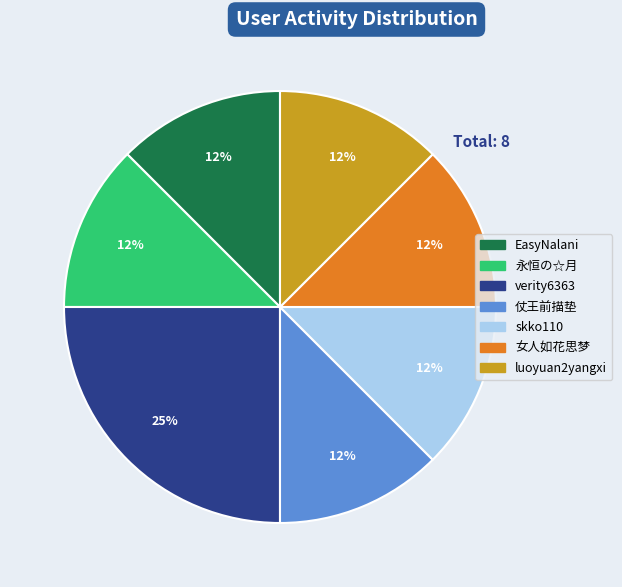

What is the largest slice in the pie chart?

verity6363